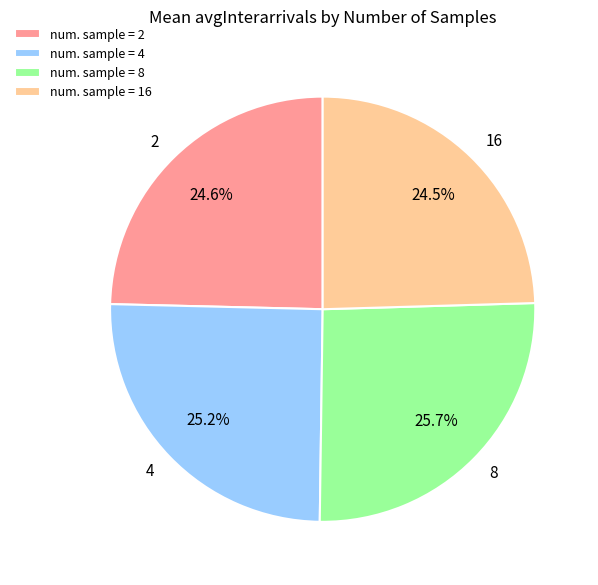

What is the largest slice in the pie chart?

num. sample = 8